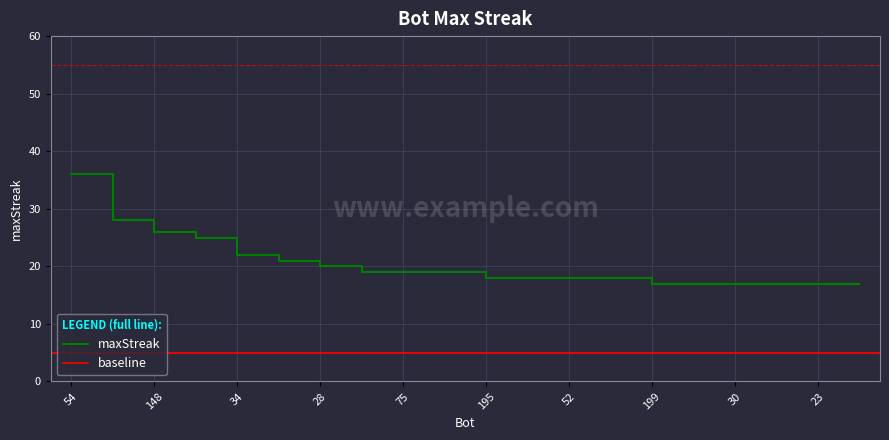

Reading left to right, transcribe all the data shown in this chart.

54=36	1=28	148=26	26=25	34=22	196=21	28=20	139=19	75=19	59=19	195=18	70=18	52=18	32=18	199=17	105=17	30=17	25=17	23=17	7=17